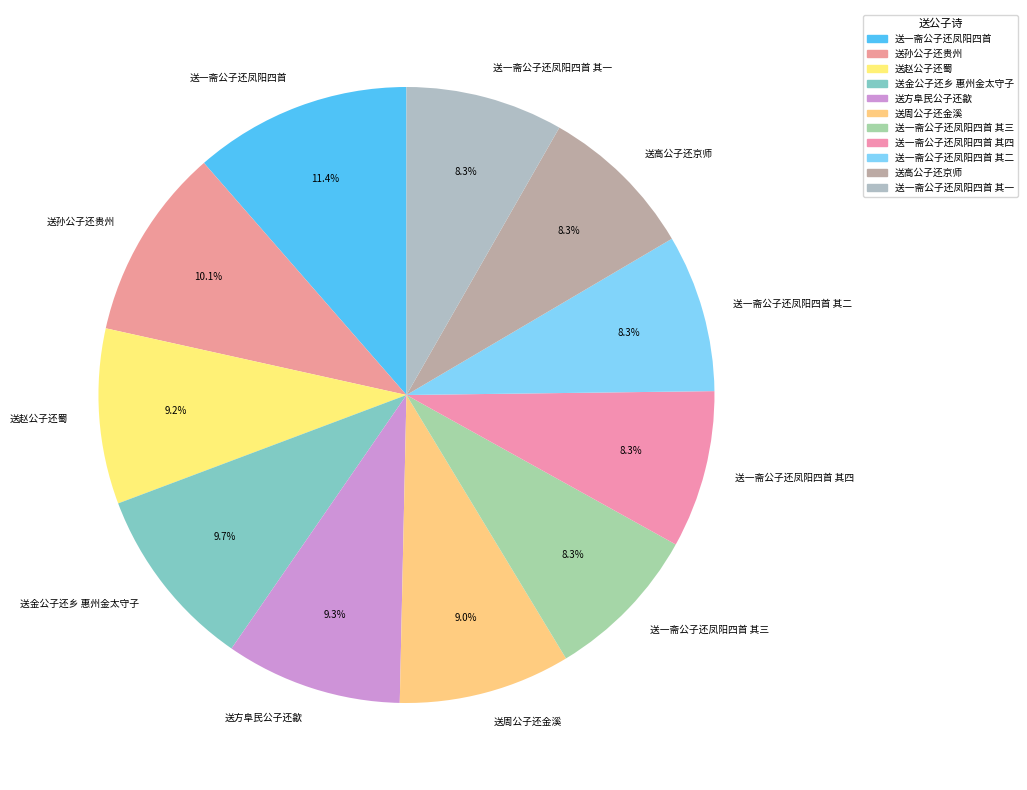

Which category has the biggest portion of the pie?

送一斋公子还凤阳四首